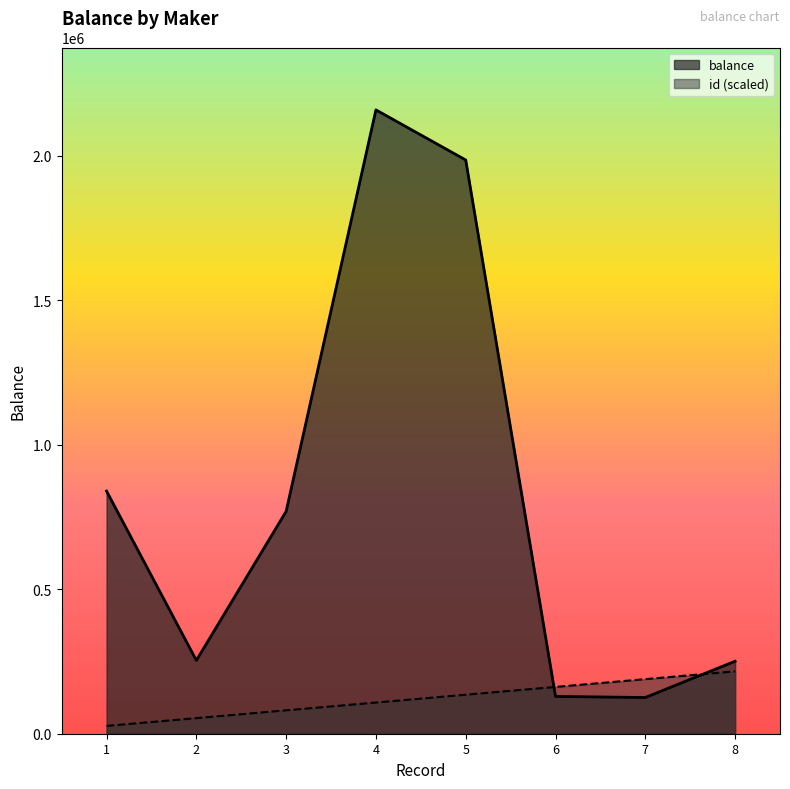

How many data points does each series have?

8